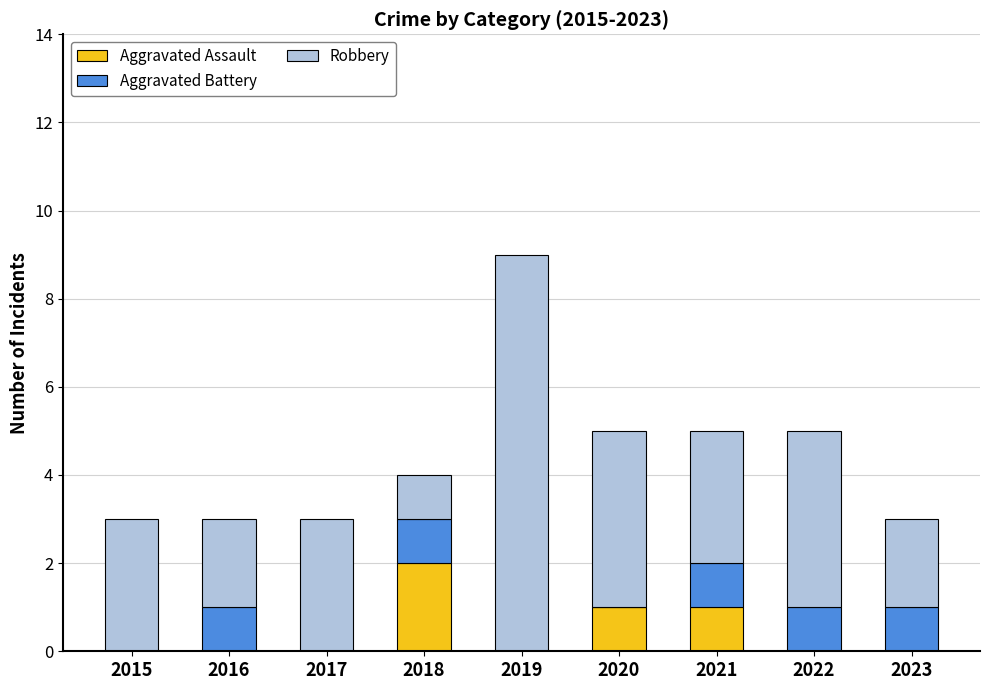

At which label does Aggravated Assault reach its peak?

2018